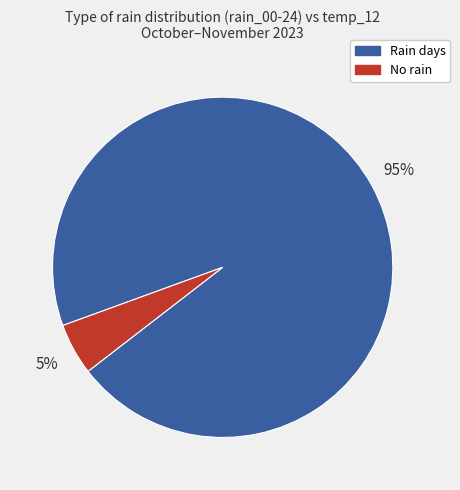

To the nearest percent, what is the difference between the largest and smallest slice percentages?

90%